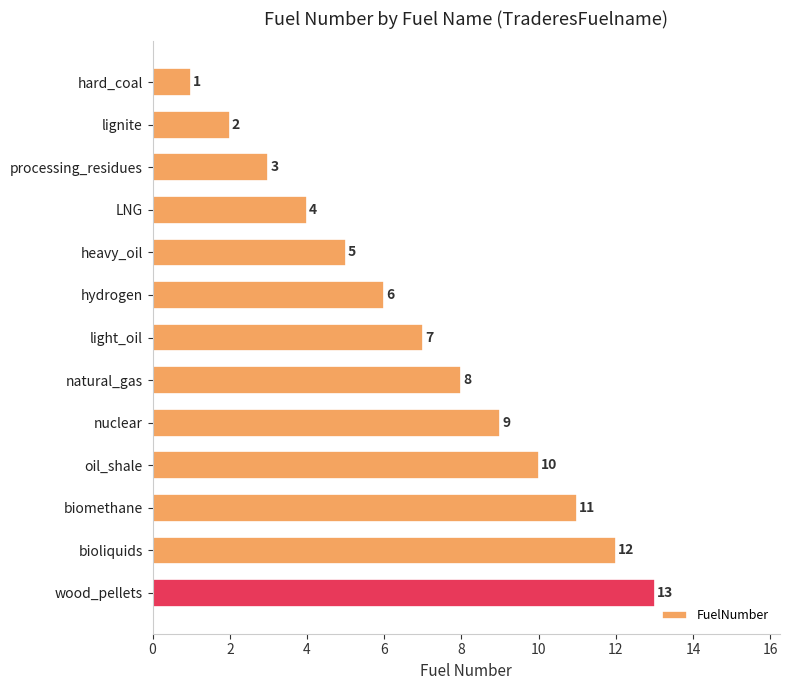

Between bioliquids and processing_residues, which is larger?

bioliquids